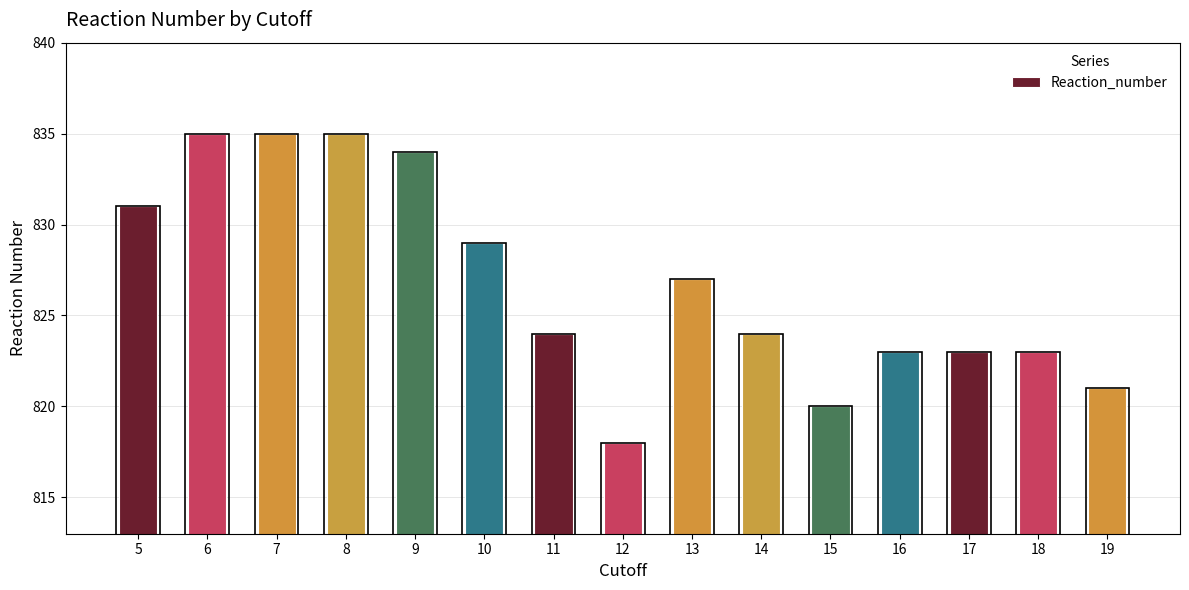

Is it true that the value at 16 is 456?

False